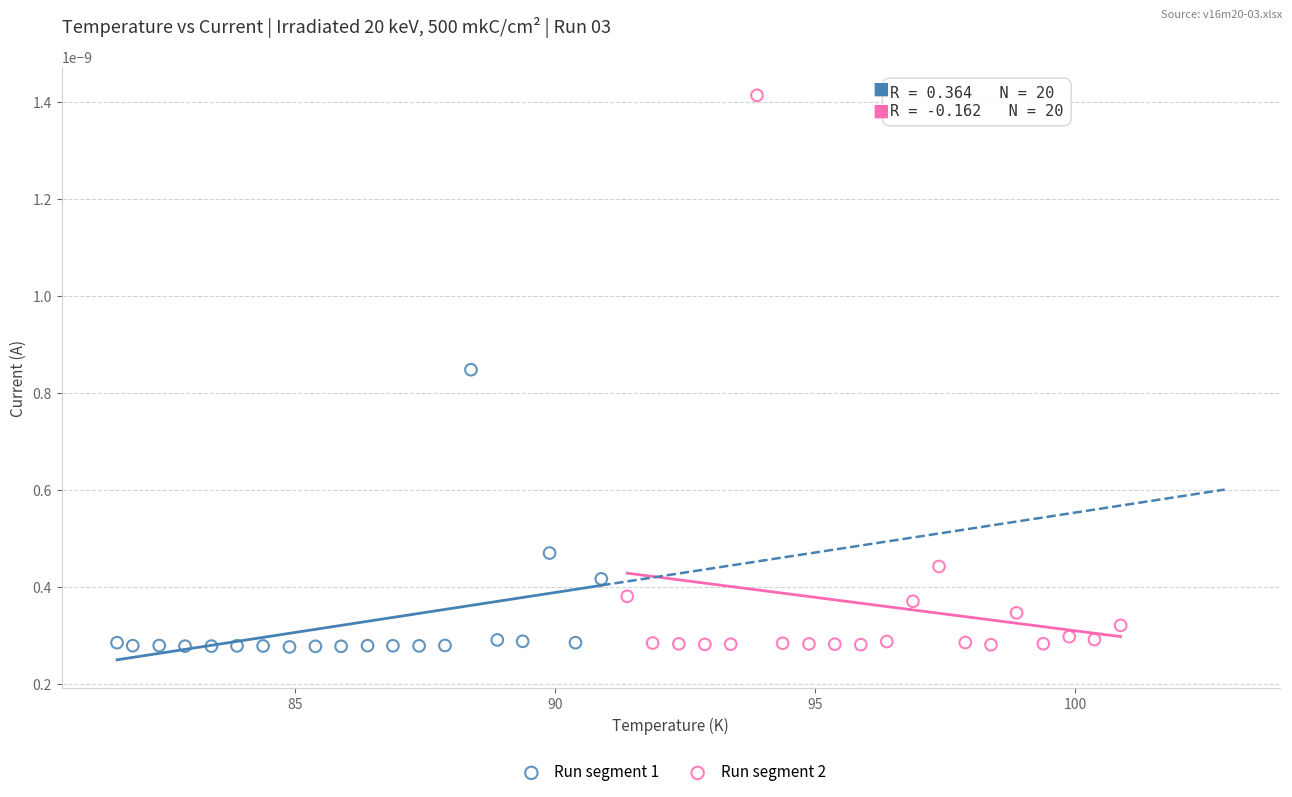

Which series contains the highest Y value?

Run segment 2